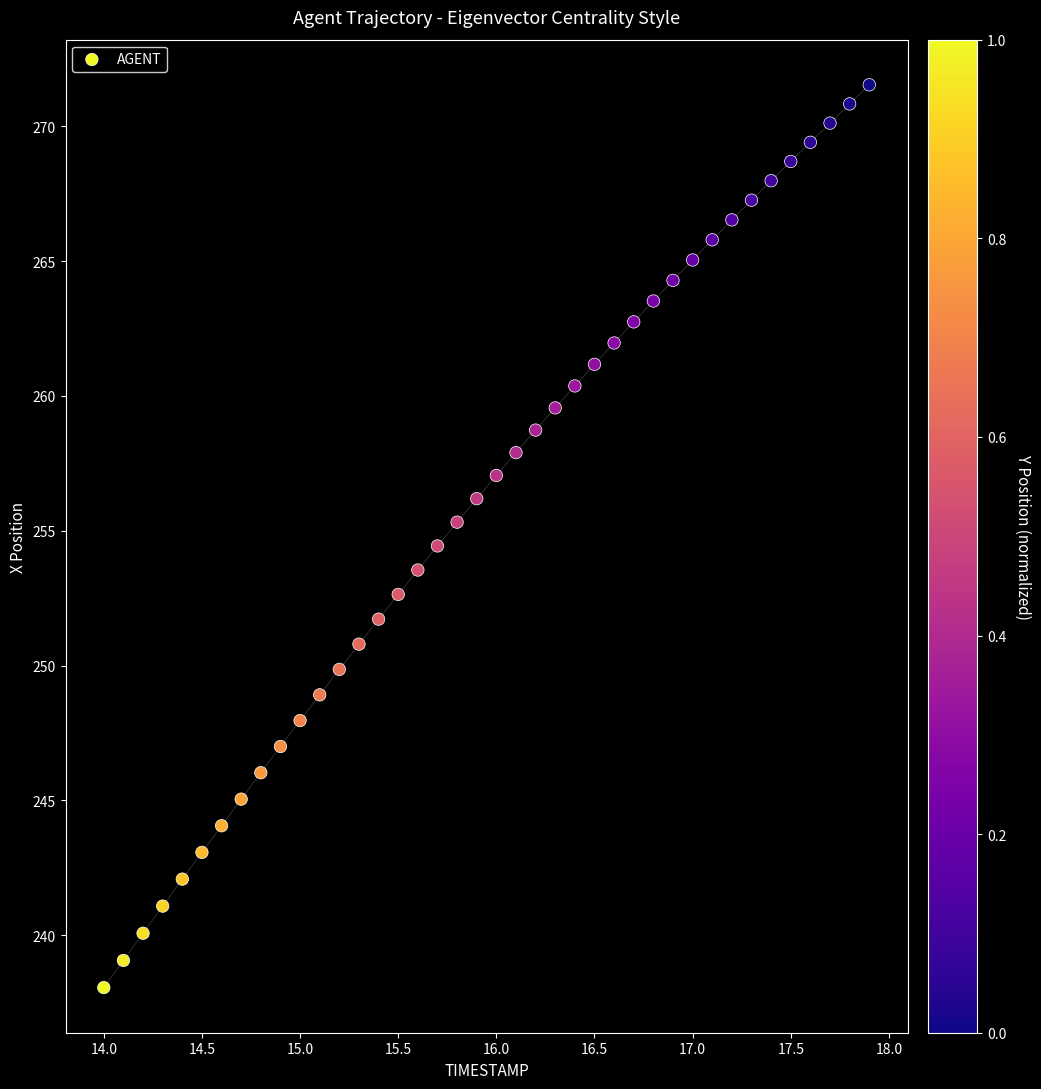

What is the range of Y values (max minus min)?

33.5